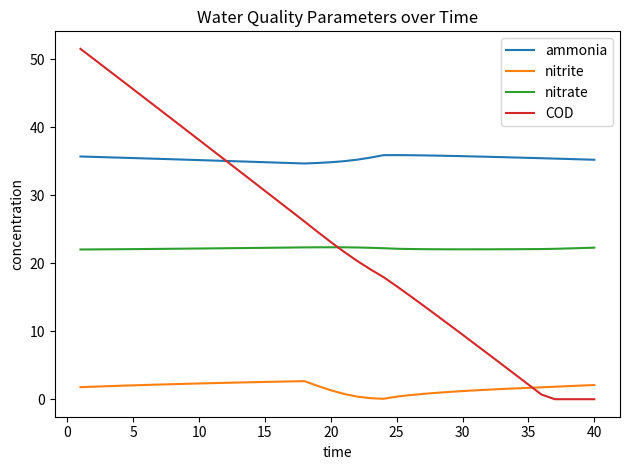

Which series has the widest spread of values?

COD